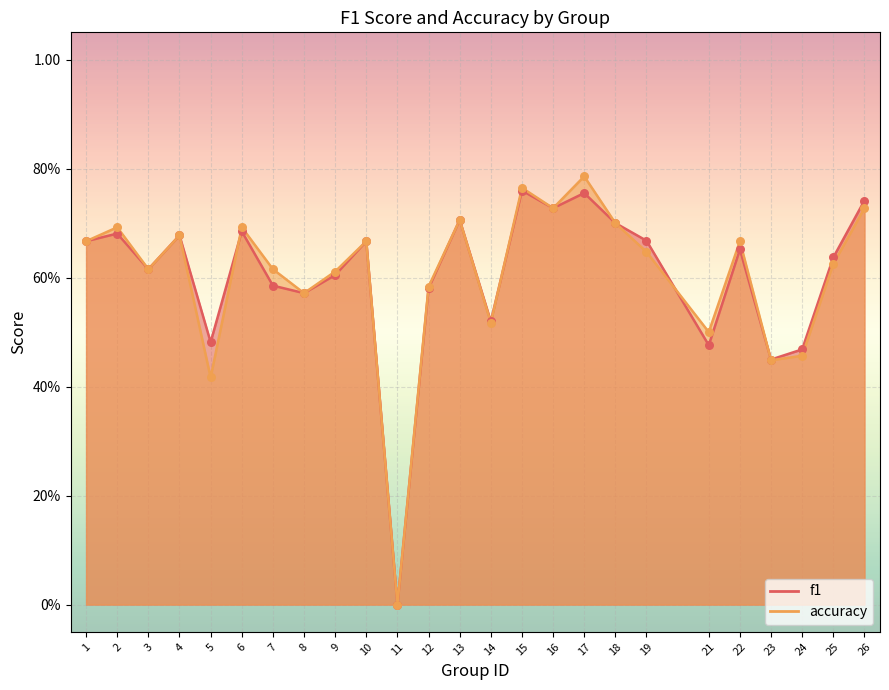

At which category is the sum across all series the highest?

17